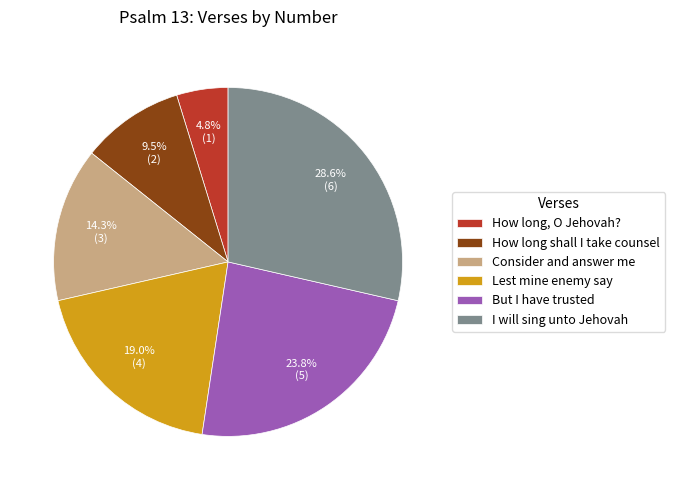

Which has a higher value, Consider and answer me or How long shall I take counsel?

Consider and answer me